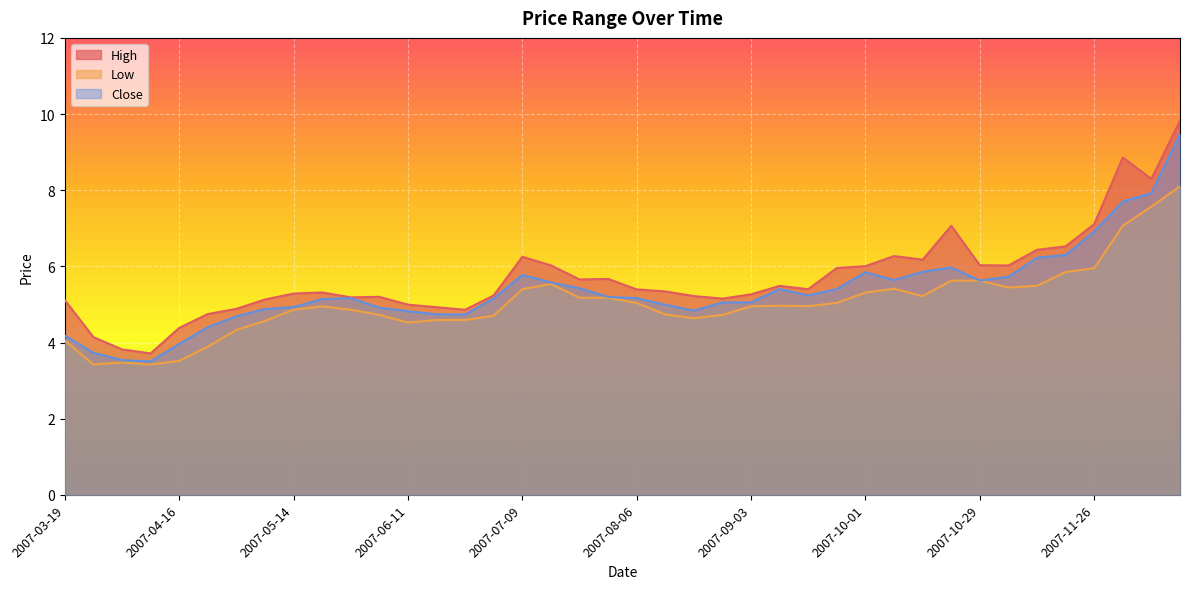

In Close, how many points are higher than both neighbors (excluding endpoints)?

5